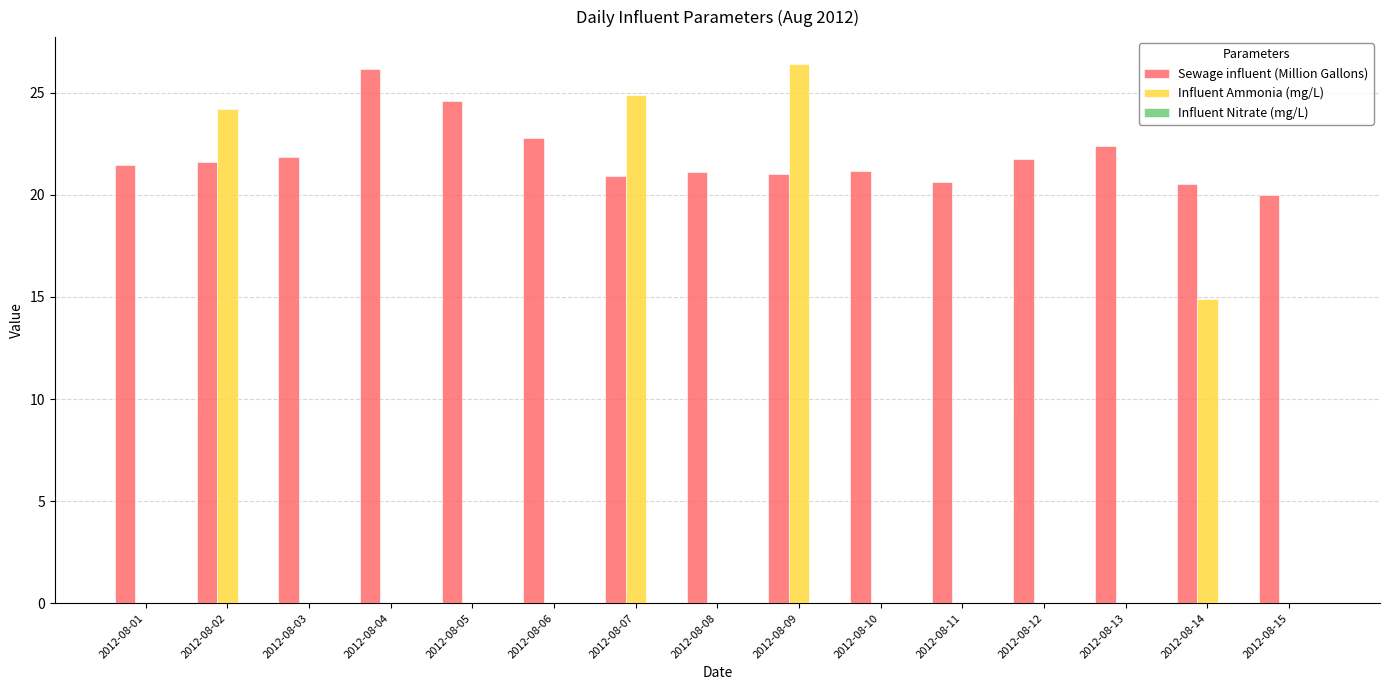

Where is Influent Ammonia (mg/L) nearest to the value 13?

2012-08-14